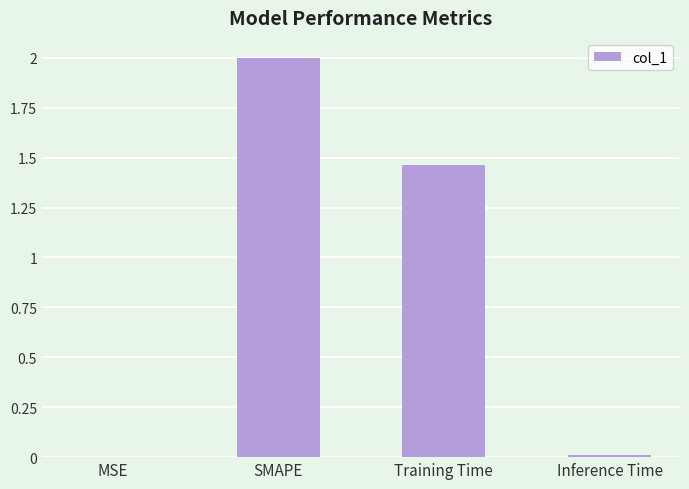

Are the bars grouped side by side (vs. stacked)?

No